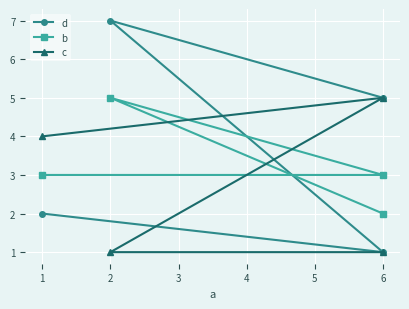

How many distinct data groups are displayed?

3